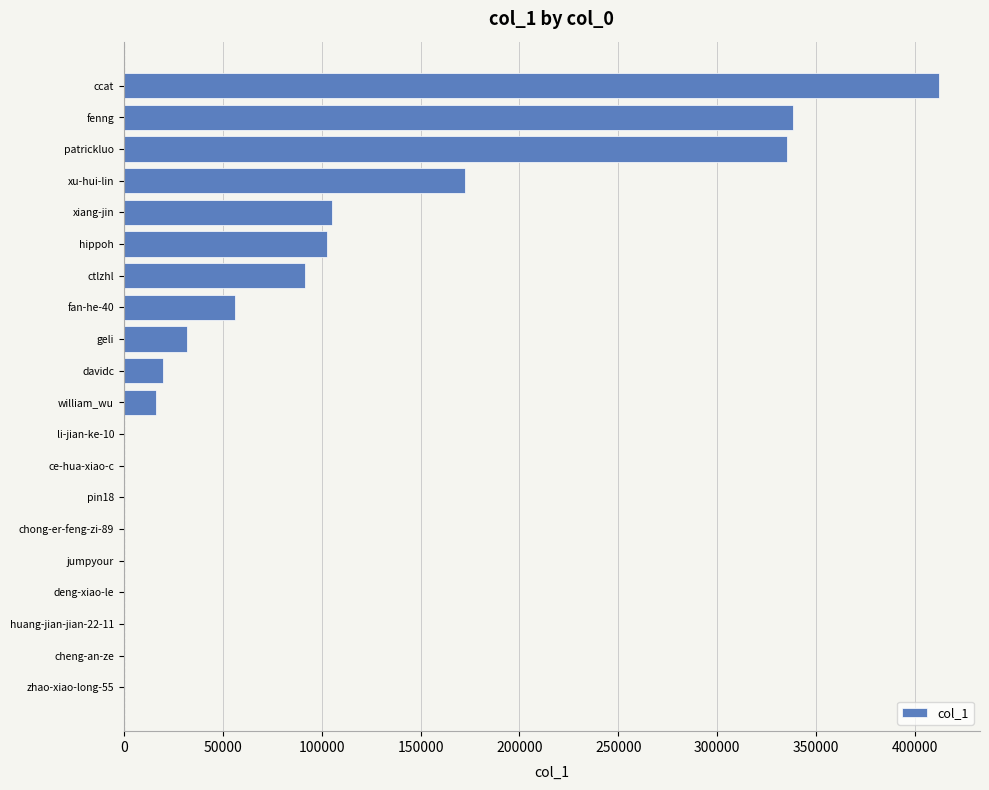

Which label corresponds to the largest value in the chart?

ccat